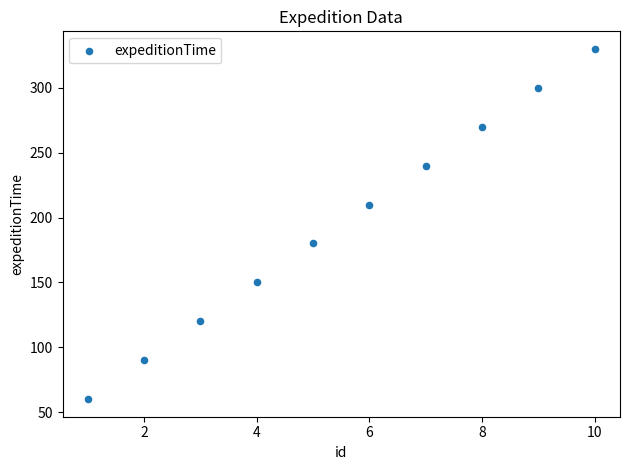

What is the range of Y values (max minus min)?

270